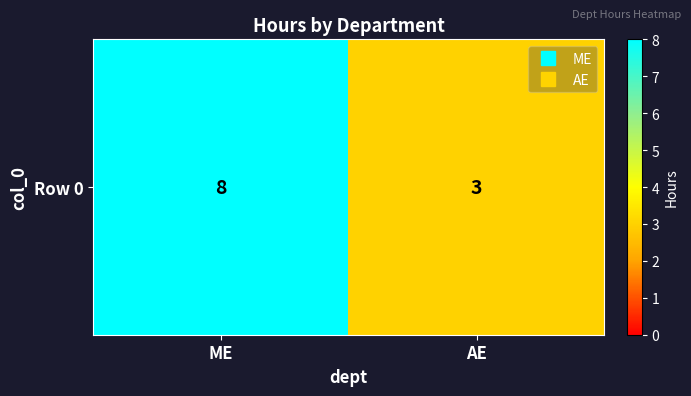

What value does the data have at ME?

8